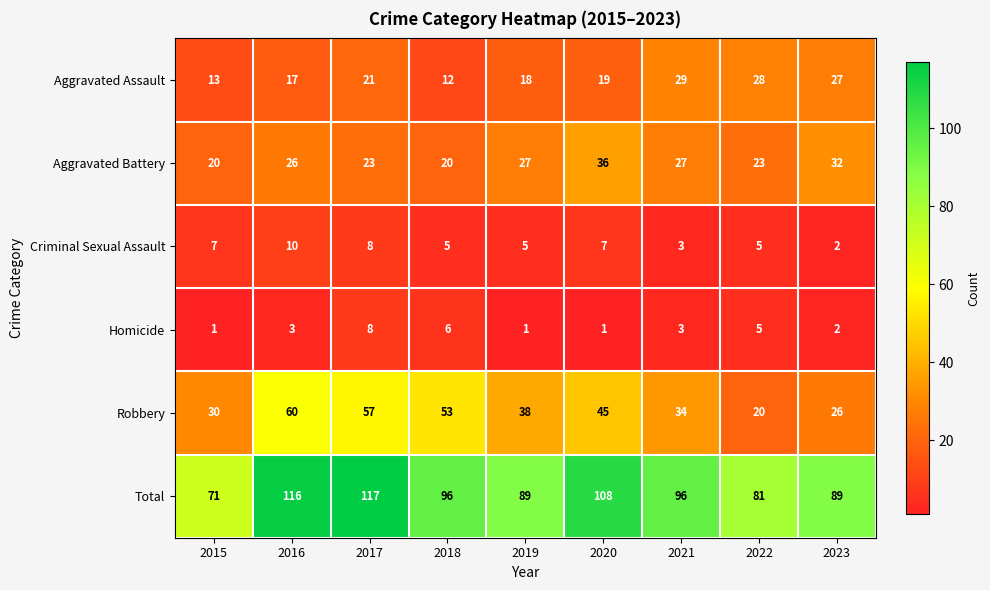

Which series has the largest total across all categories?

Total